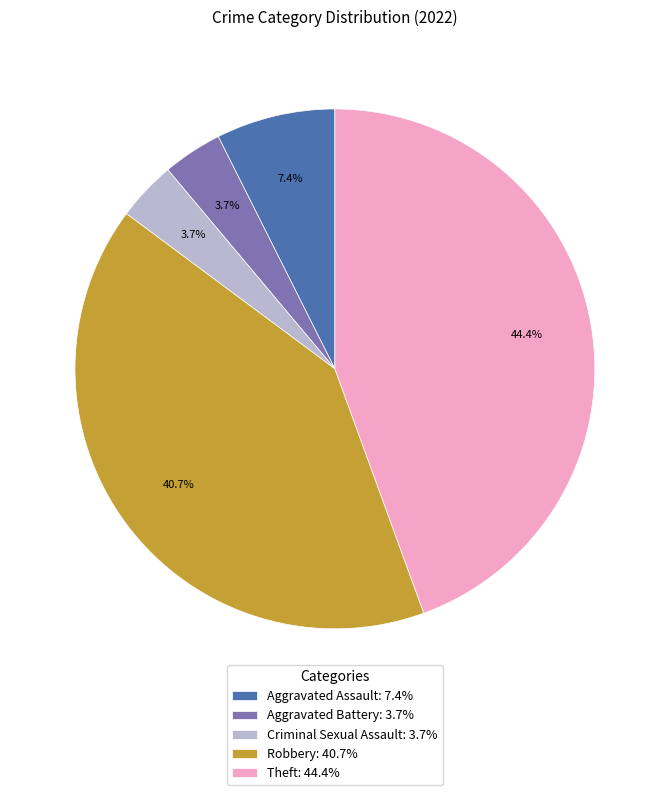

Is it true that Criminal Sexual Assault is 17% of the pie?

False